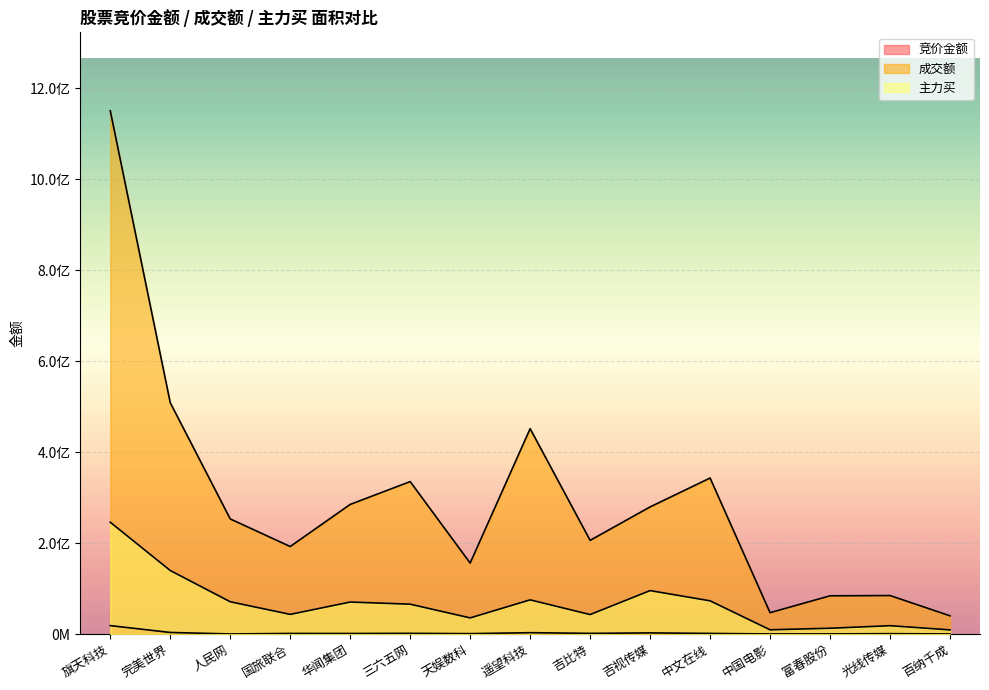

Does the chart display data point markers on the line(s)?

No